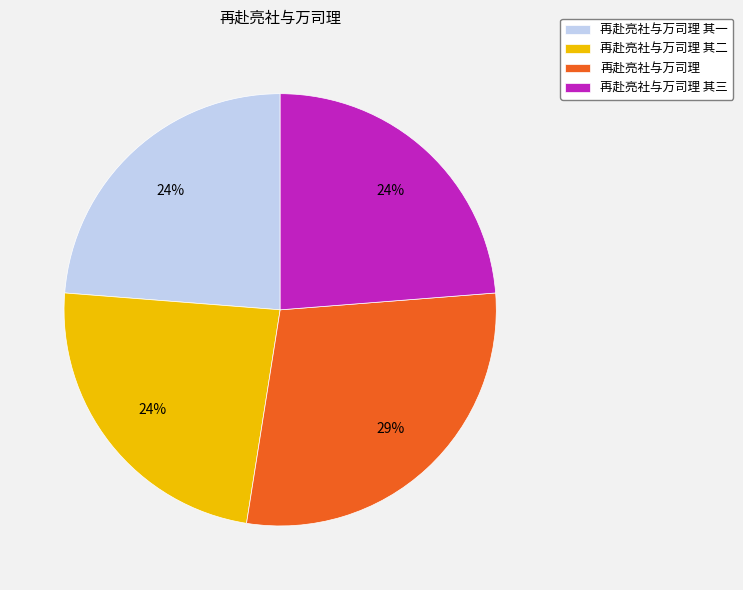

Is there any slice that represents more than half of the pie?

No